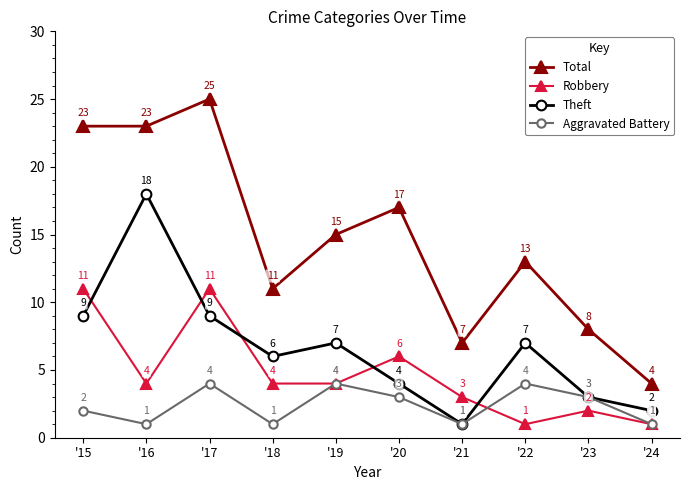

How many distinct data groups are displayed?

4